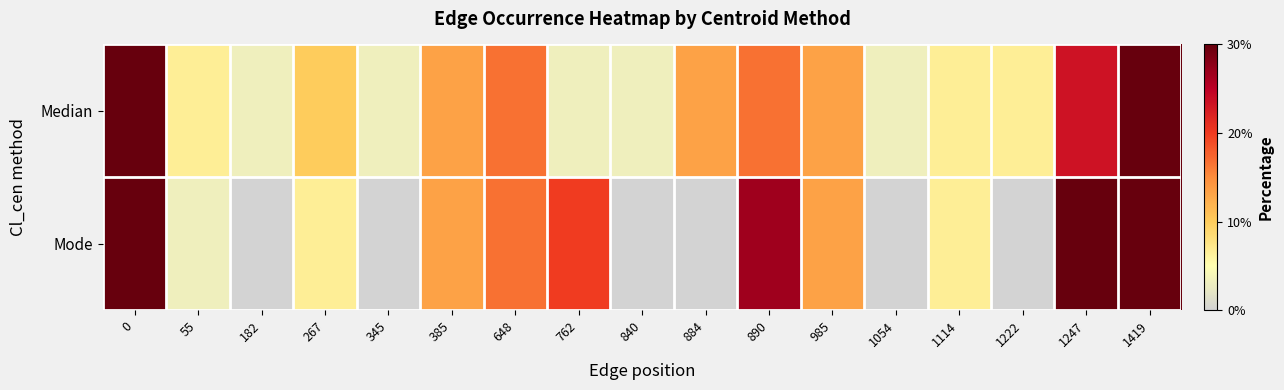

Reading left to right, extract all data points from this chart.

Median: 0=30.0	55=6.7	182=3.3	267=10.0	345=3.3	385=13.3	648=16.7	762=3.3	840=3.3	884=13.3	890=16.7	985=13.3	1054=3.3	1114=6.7	1222=6.7	1247=23.3	1419=30.0
Mode: 0=30.0	55=3.3	182=0.0	267=6.7	345=0.0	385=13.3	648=16.7	762=20.0	840=0.0	884=0.0	890=26.7	985=13.3	1054=0.0	1114=6.7	1222=0.0	1247=30.0	1419=30.0